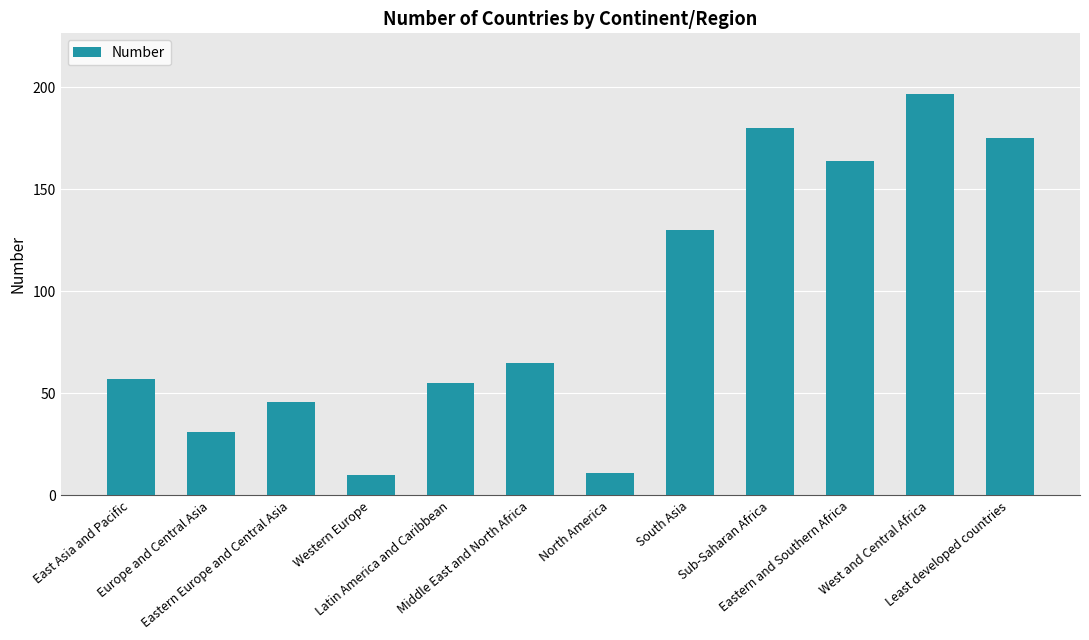

Reading right to left, extract all data points from this chart.

175	197	164	180	130	11	65	55	10	46	31	57